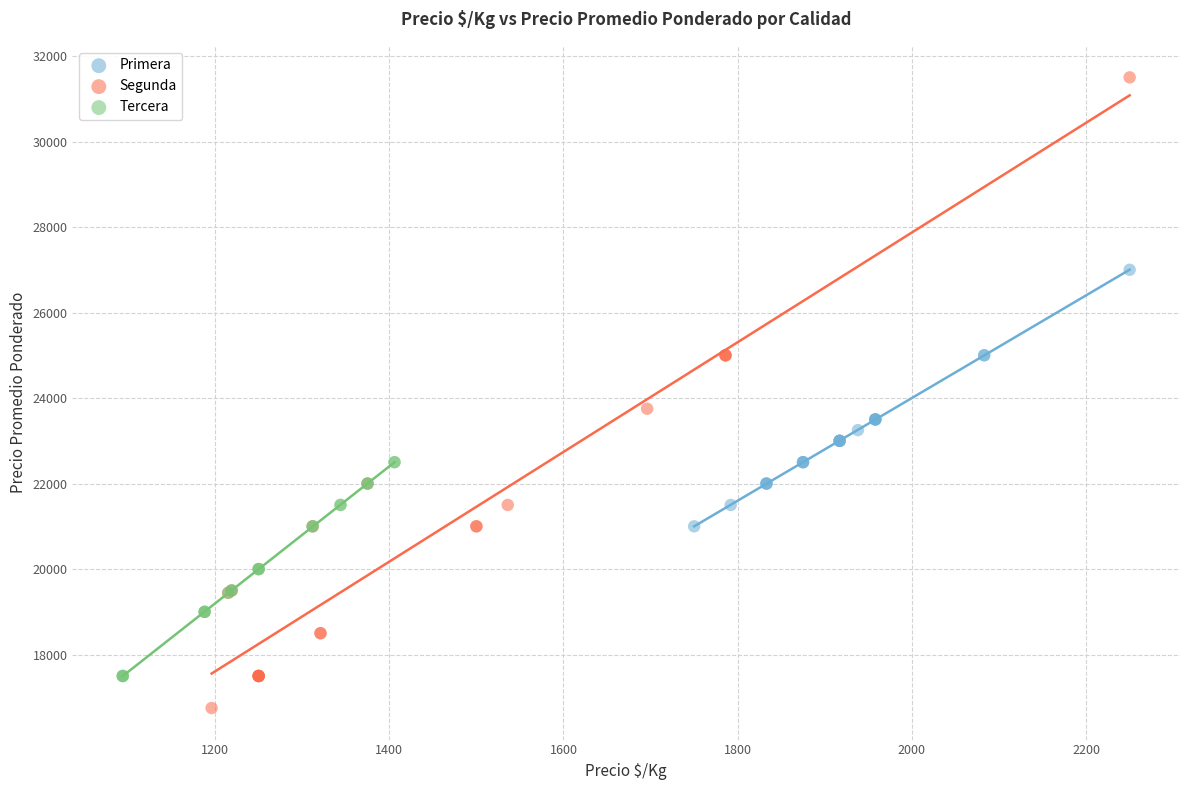

Which series reaches the maximum Y coordinate?

Segunda